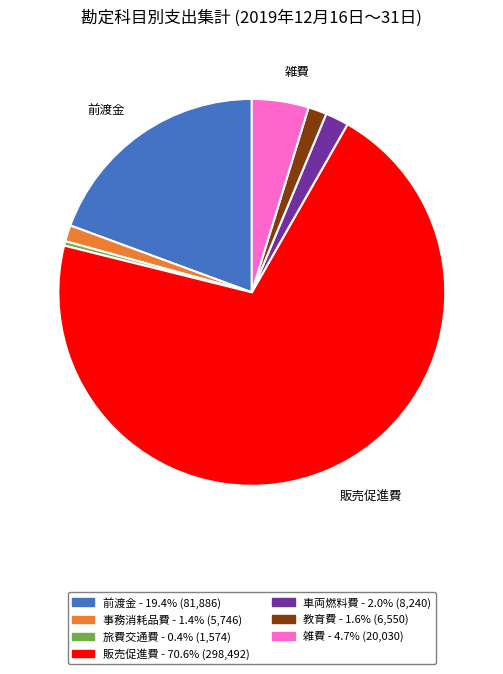

Is there any slice that represents more than half of the pie?

Yes